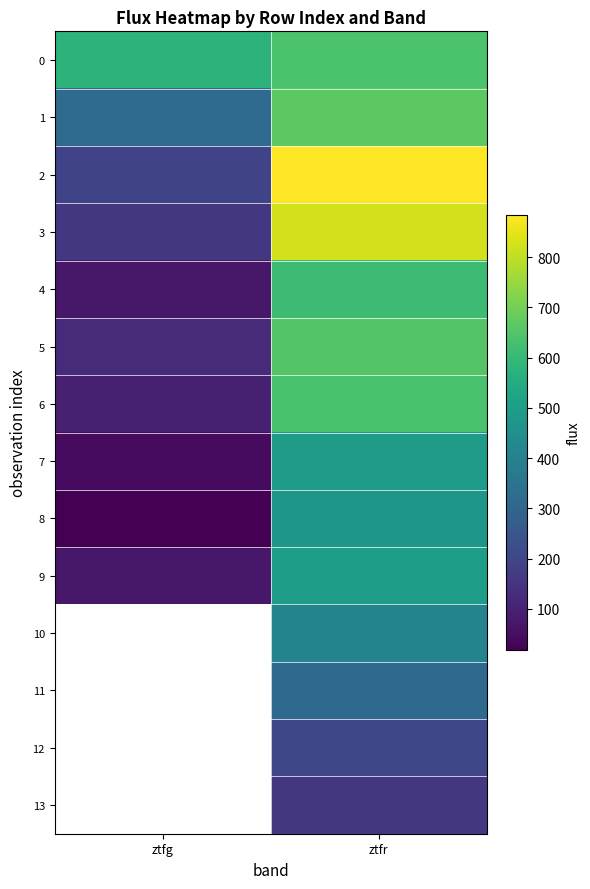

Is the value of 8 at ztfg greater than the value of 3 at ztfg?

No